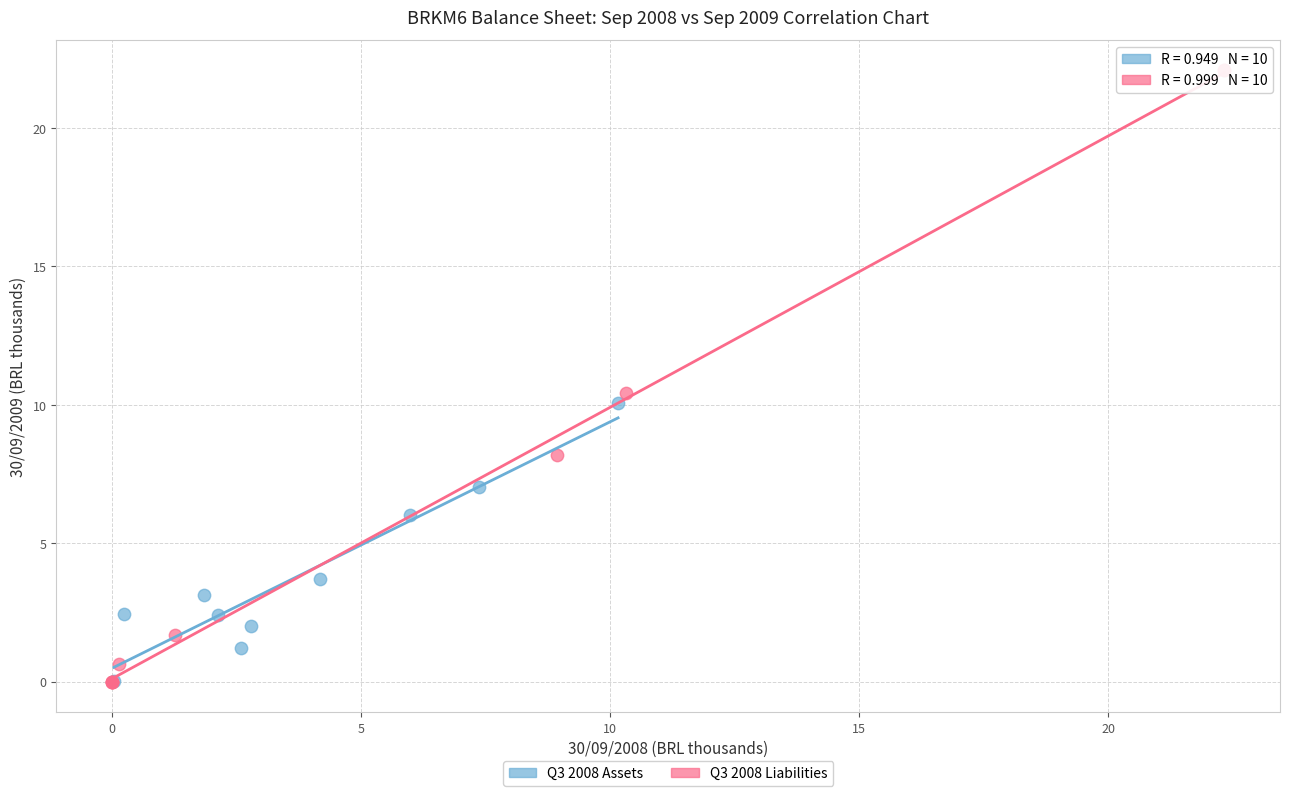

Which series has the largest Y range (max minus min)?

Q3 2008 Liabilities